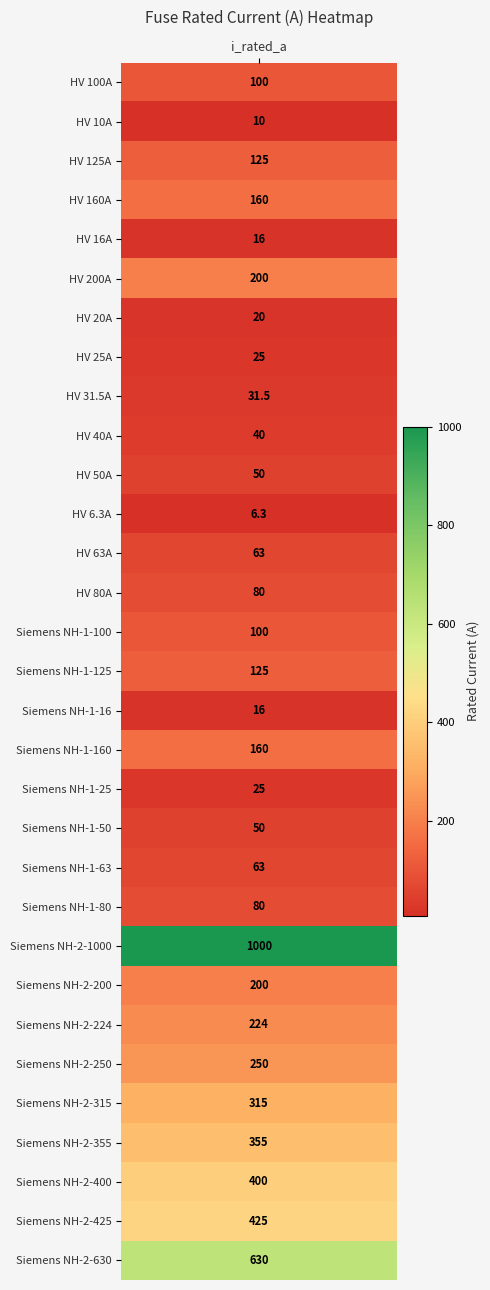

Reading left to right, transcribe all the data shown in this chart.

100.0	10.0	125.0	160.0	16.0	200.0	20.0	25.0	31.5	40.0	50.0	6.3	63.0	80.0	100.0	125.0	16.0	160.0	25.0	50.0	63.0	80.0	1000.0	200.0	224.0	250.0	315.0	355.0	400.0	425.0	630.0